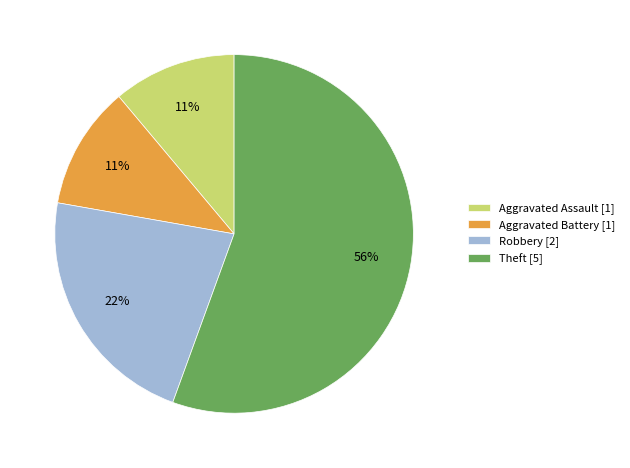

Combined, do Aggravated Assault and Aggravated Battery account for over 50%?

No